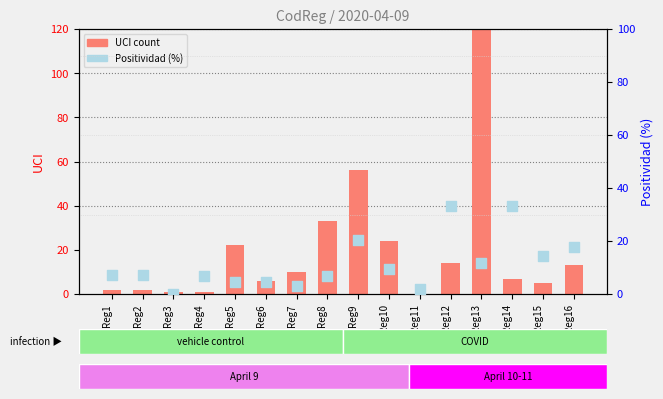

What are all the series names shown in the legend?

UCI count, Positividad (%)